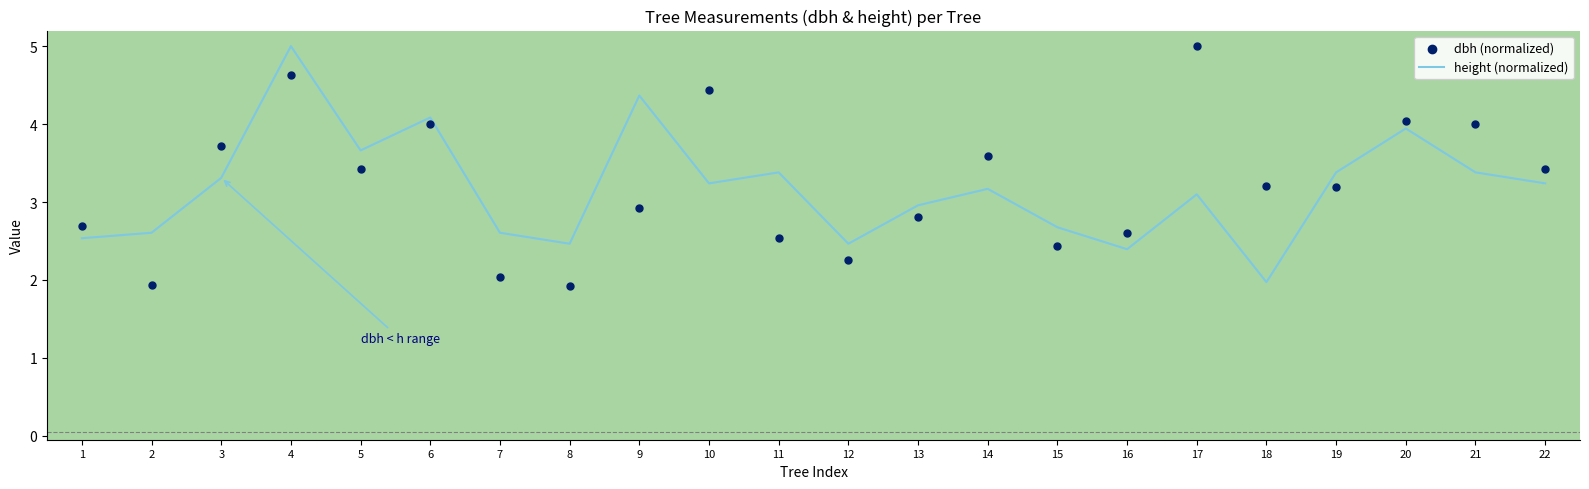

Which series reaches the minimum Y coordinate?

dbh (normalized)